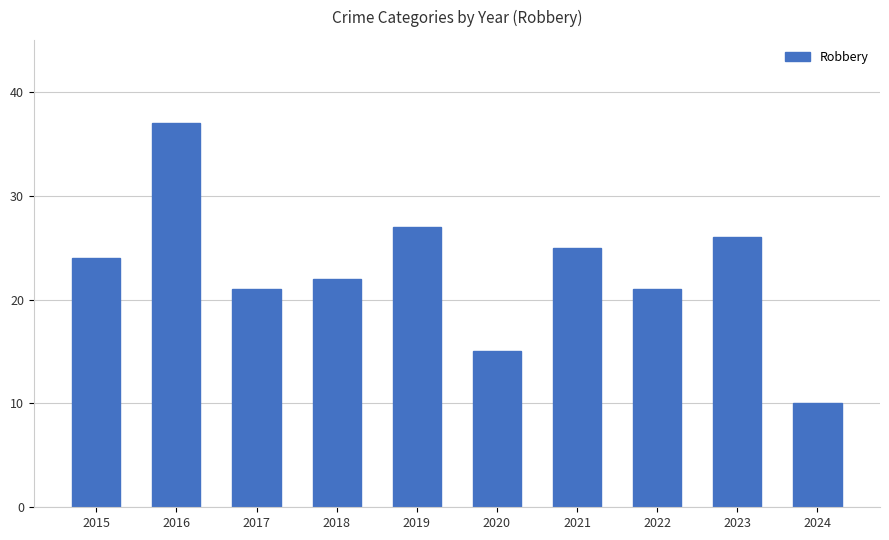

What is the maximum value shown in the chart?

37